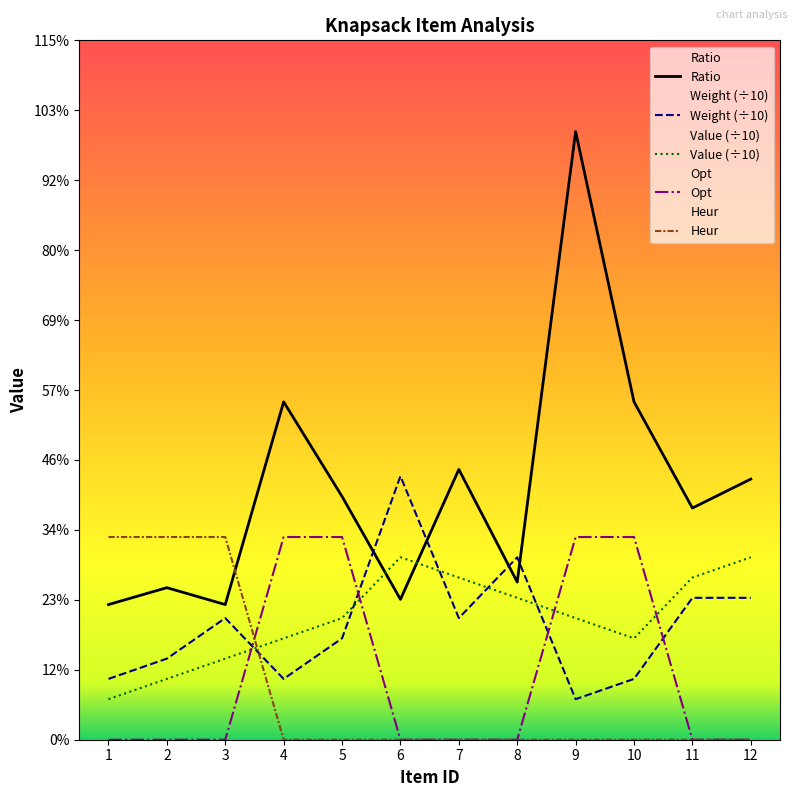

Count the number of categories in the chart.

12